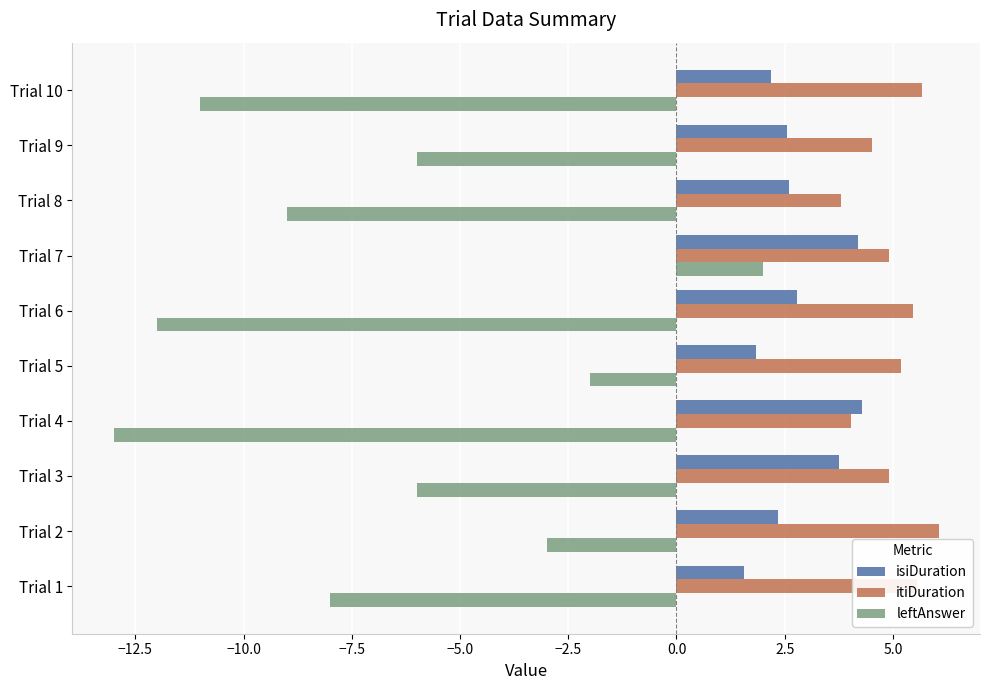

How many data points in isiDuration are less than 2?

2